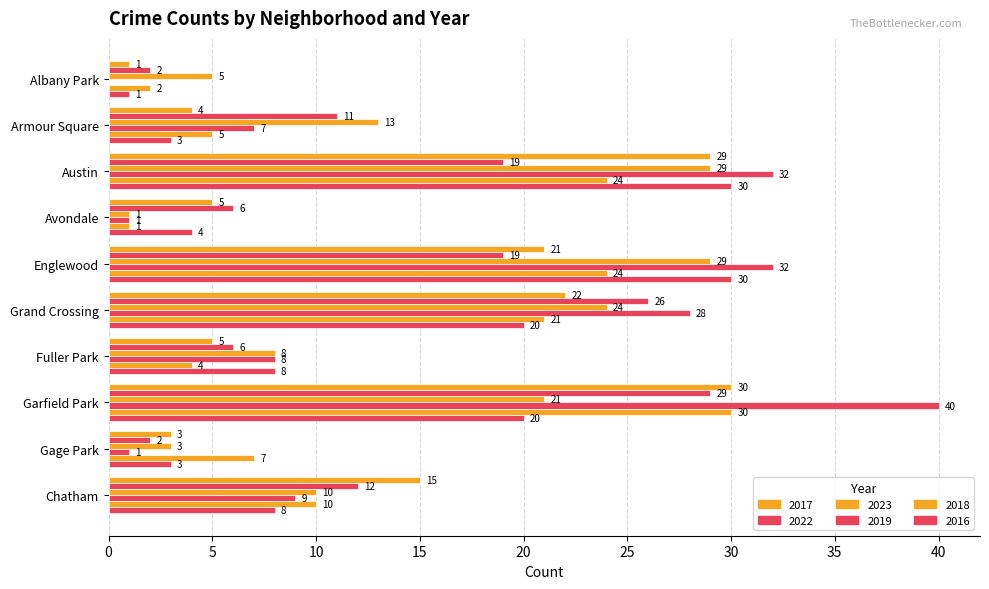

Which series has the largest total across all categories?

2019